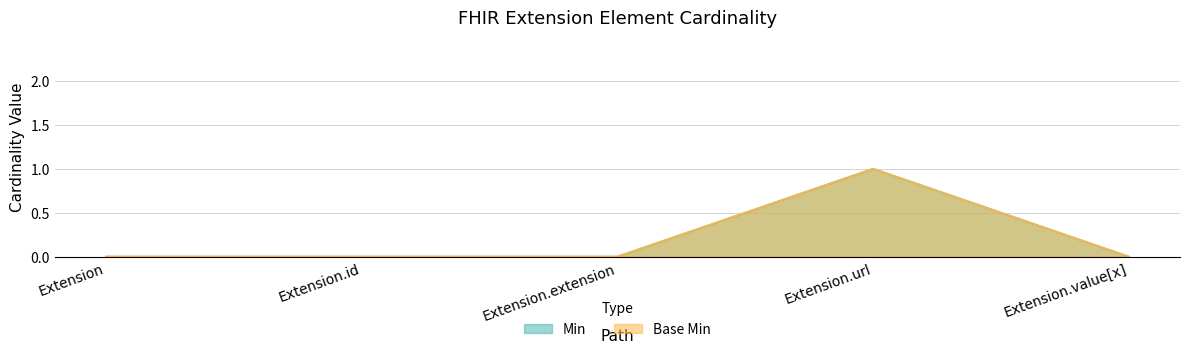

What is the maximum value shown in the chart?

1